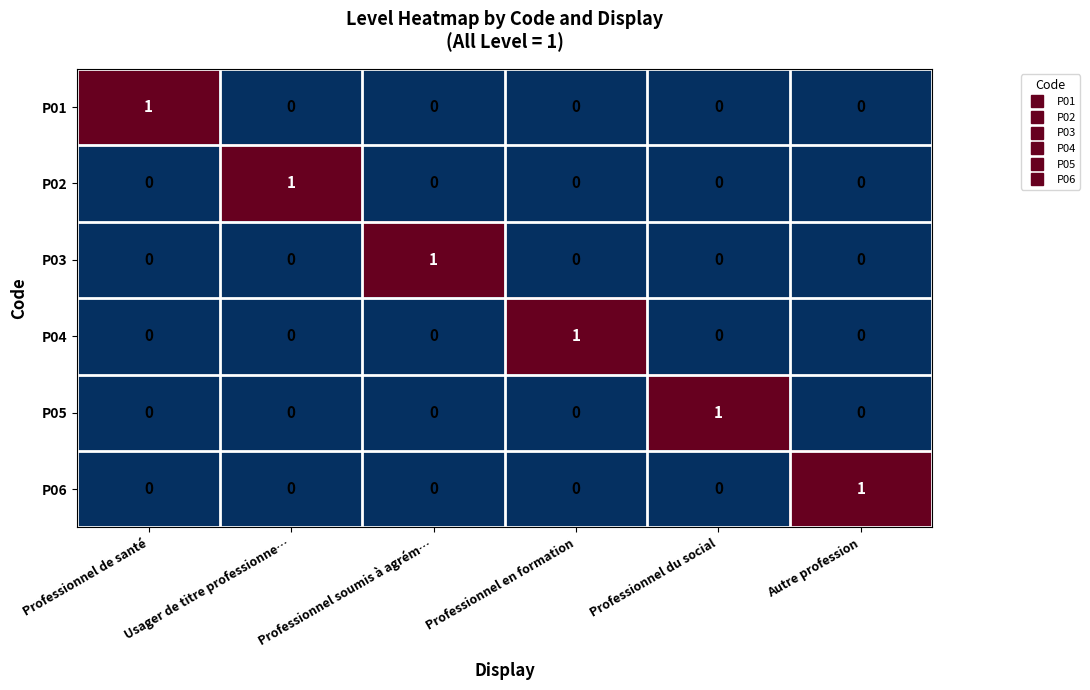

Count the P02 values in the range 0 to 1.

6